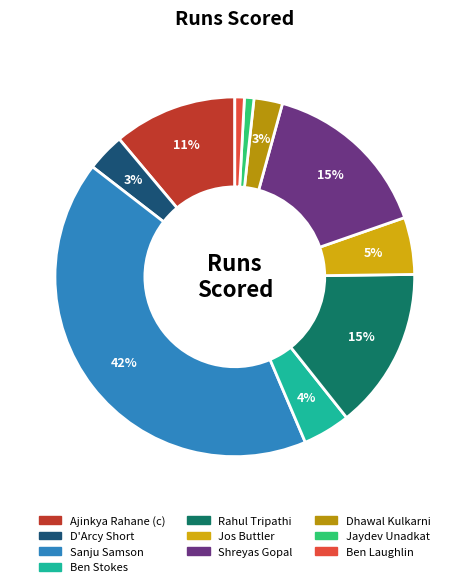

How many segments does this pie chart have?

10